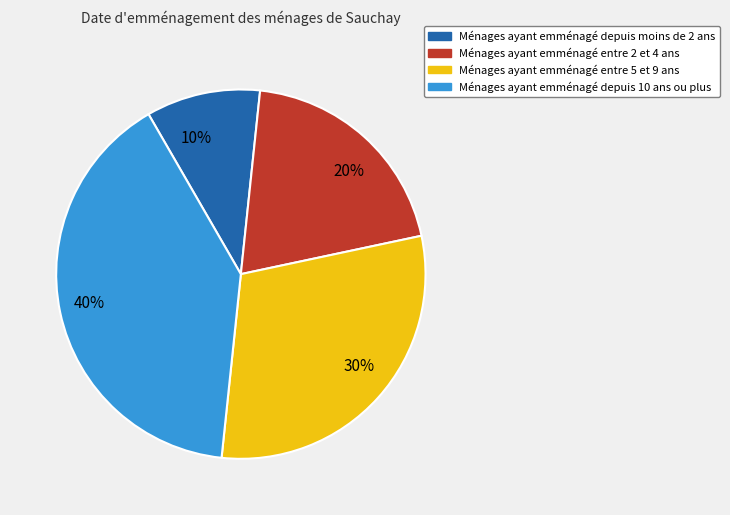

To the nearest percent, what is the difference between the largest and smallest slice percentages?

30%